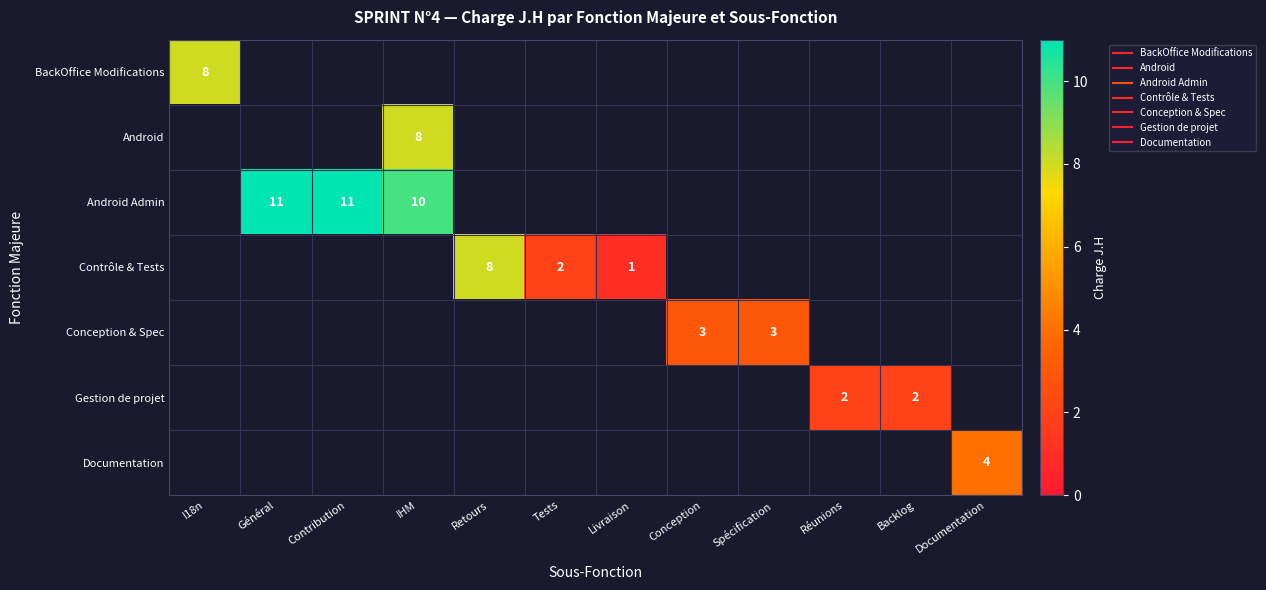

Which category has the lowest value across all series?

Général